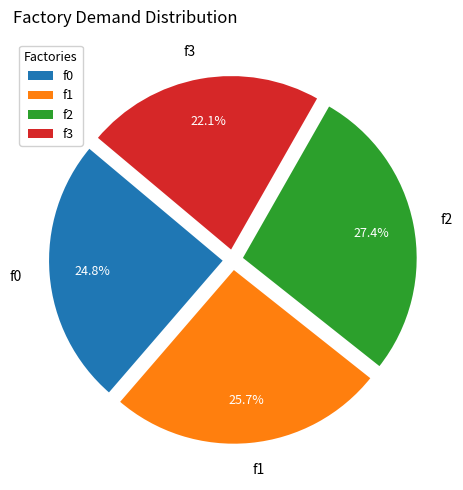

Count the number of slices in the pie.

4